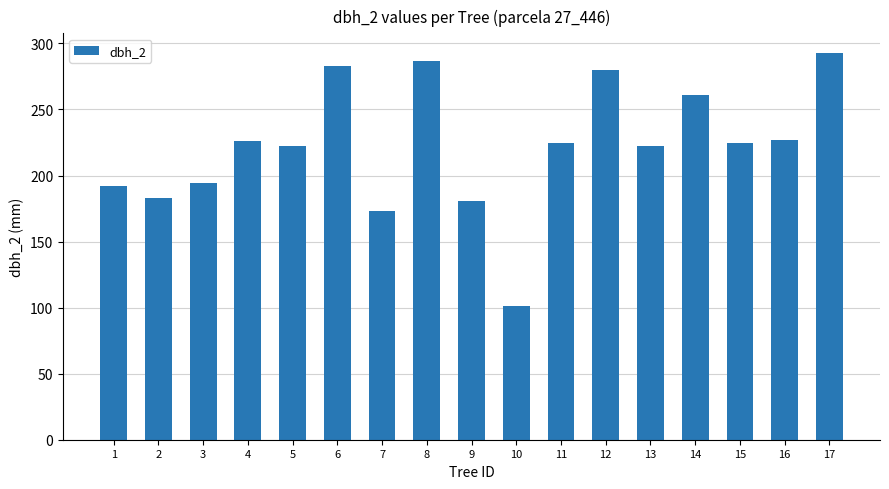

Is it true that the value at 12 is 280?

True